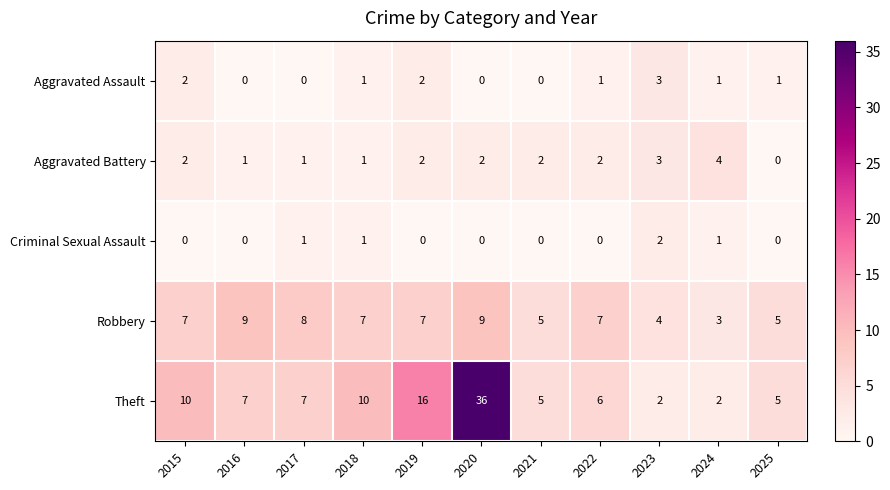

Which category has the highest value in the Theft series?

2020